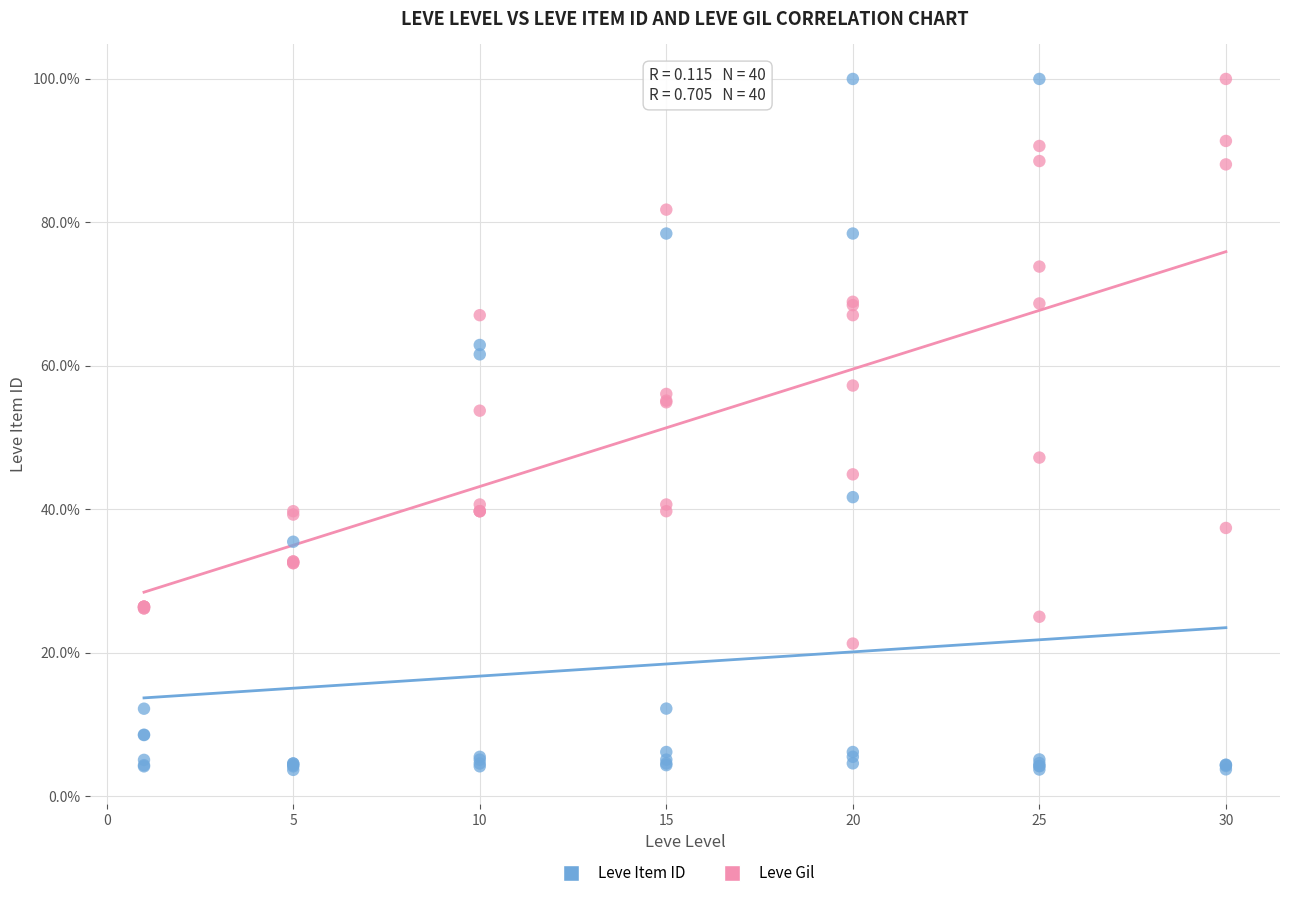

What are all the series names shown in the legend?

Leve Item ID, Leve Gil